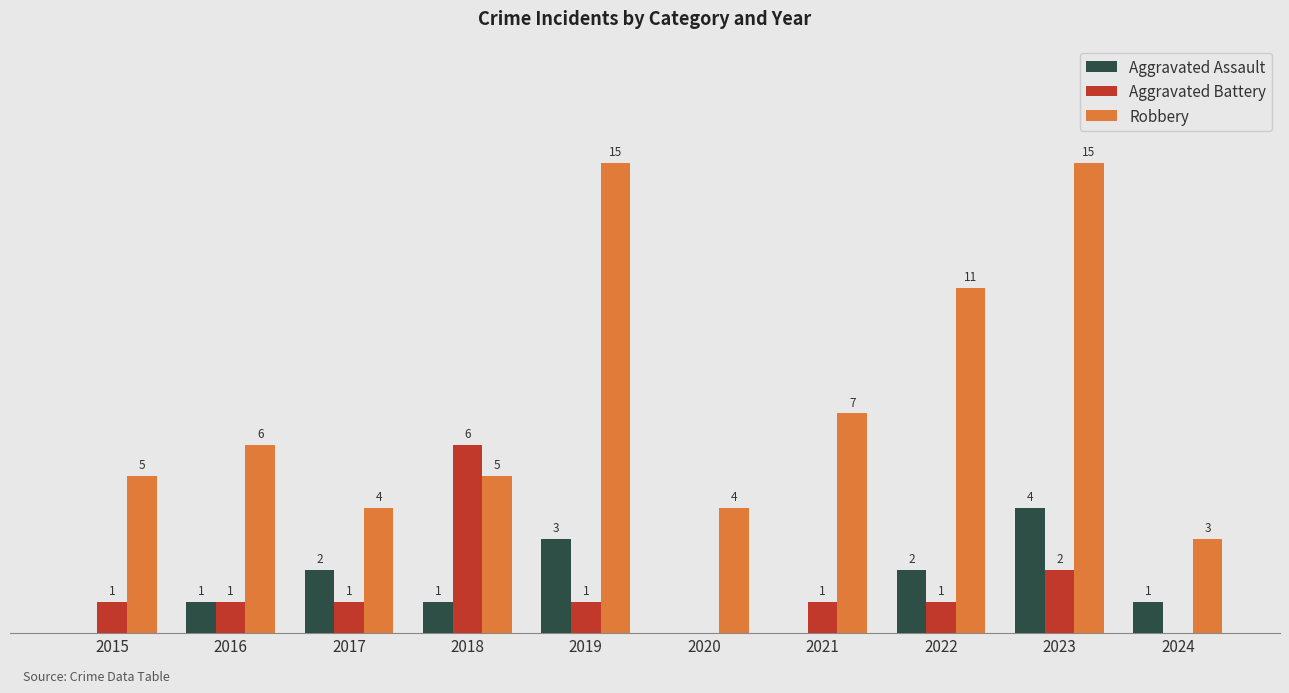

Which series has the largest total across all categories?

Robbery